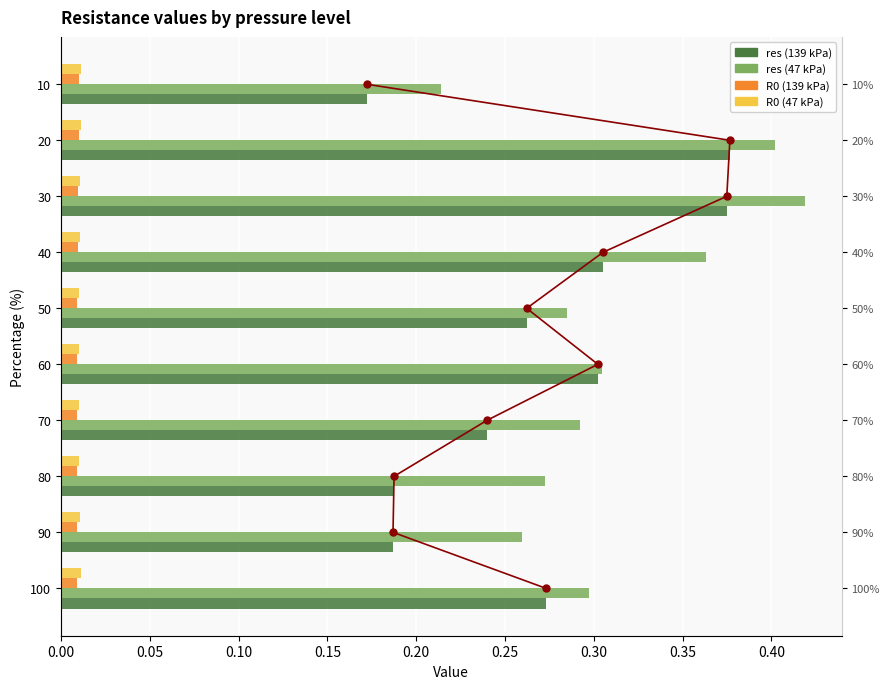

Rank the series at 100 from lowest to highest value.

R0 (139 kPa), R0 (47 kPa), res (139 kPa), res (47 kPa)